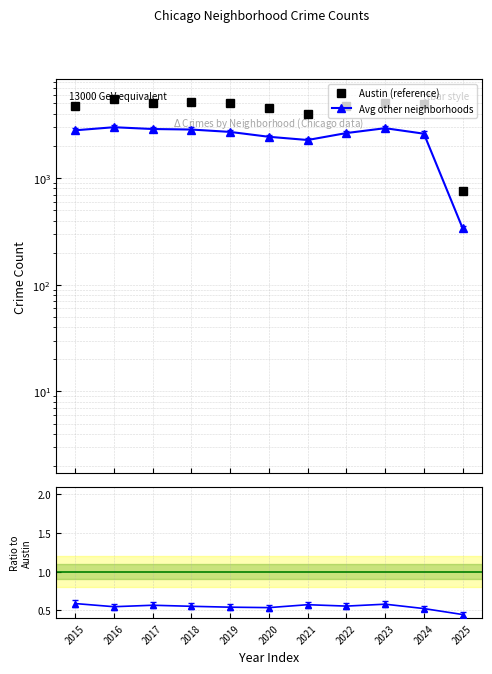

Rank the series by their average value, from highest to lowest.

Austin (reference), Avg other neighborhoods, Ratio to Austin